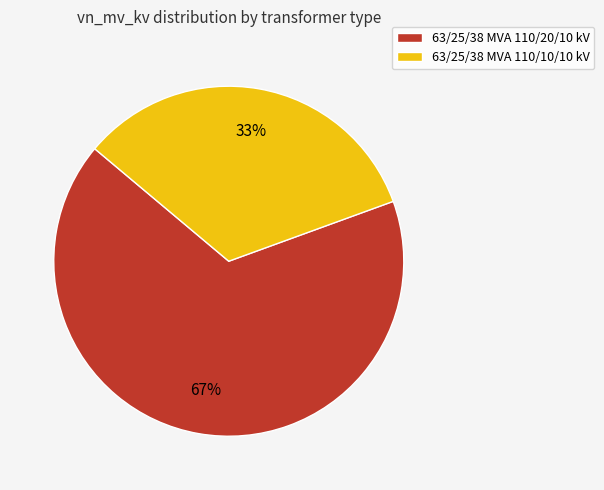

What is the ratio of the value at 63/25/38 MVA 110/10/10 kV to the value at 63/25/38 MVA 110/20/10 kV?

0.5